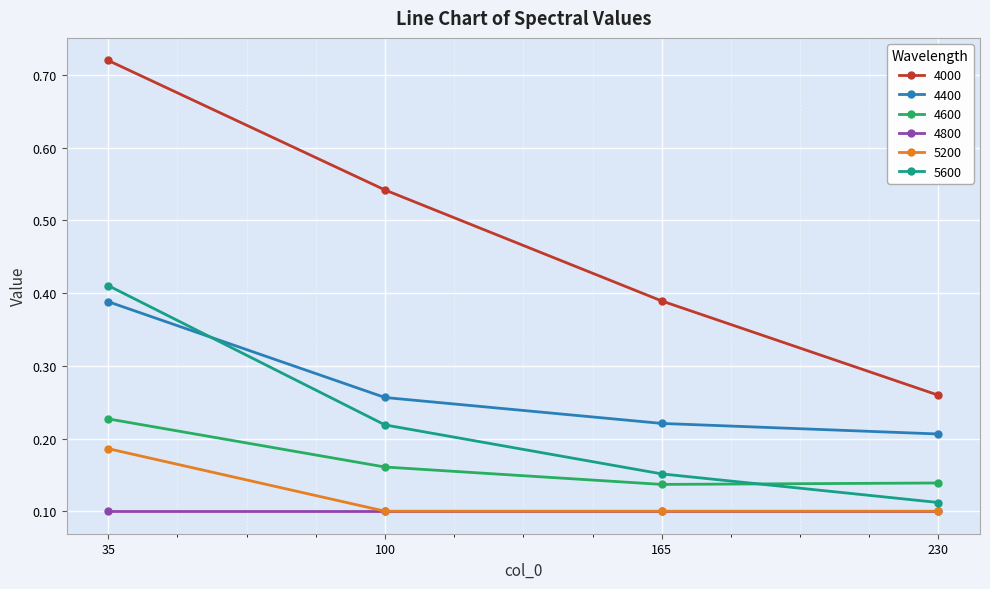

At which label is 4000 closest to 0?

230